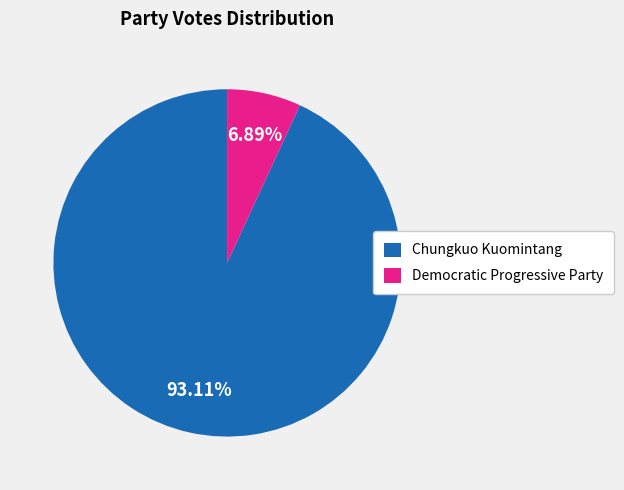

Is Chungkuo Kuomintang the majority of the pie?

Yes